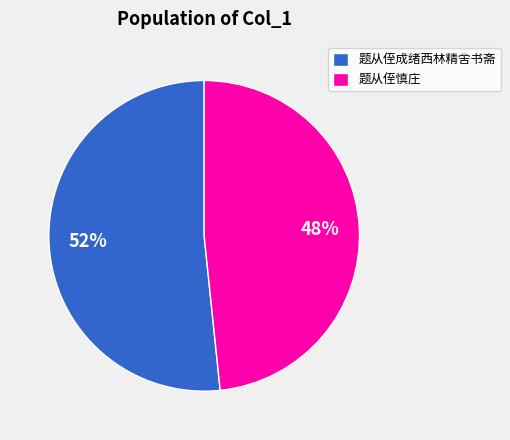

Is it true that 题从侄慎庄 is 48% of the pie?

True